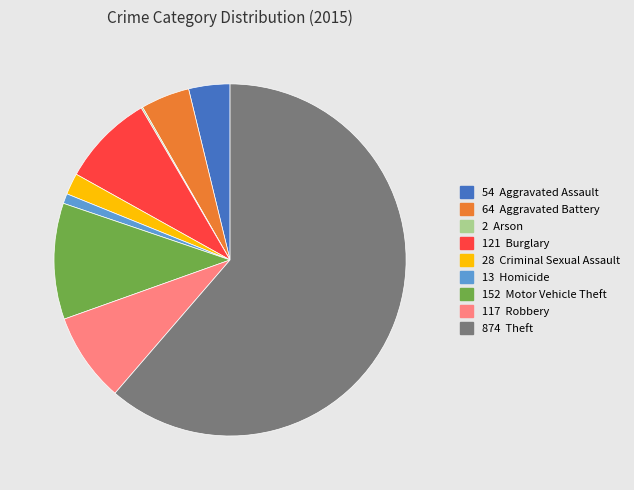

Is there any slice that represents more than half of the pie?

Yes